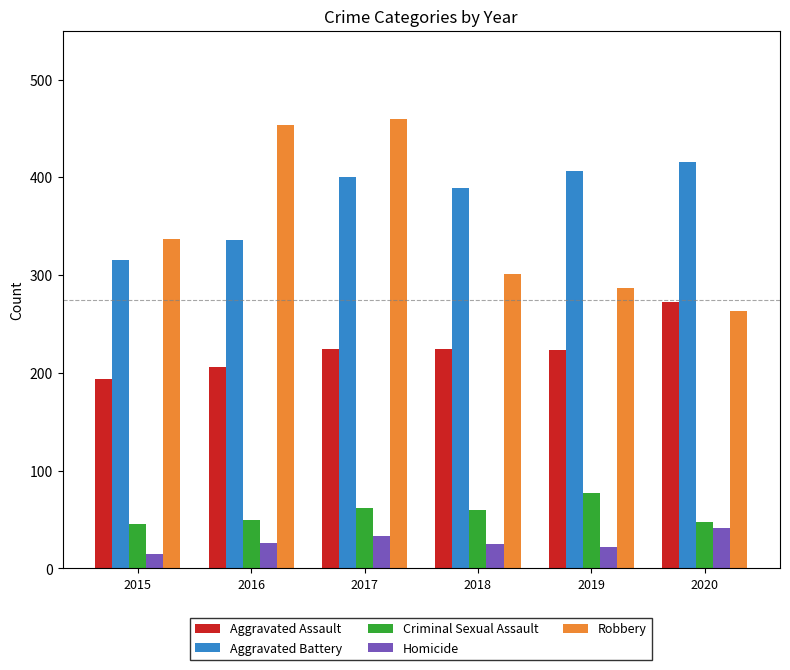

What is the minimum value for Criminal Sexual Assault?

46